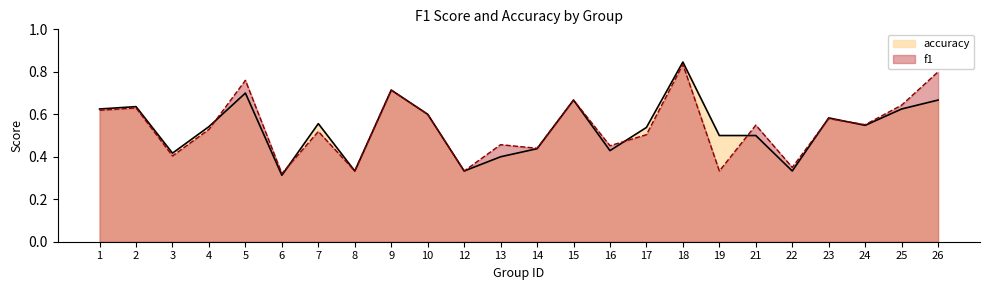

Where is f1 nearest to the value 0?

6